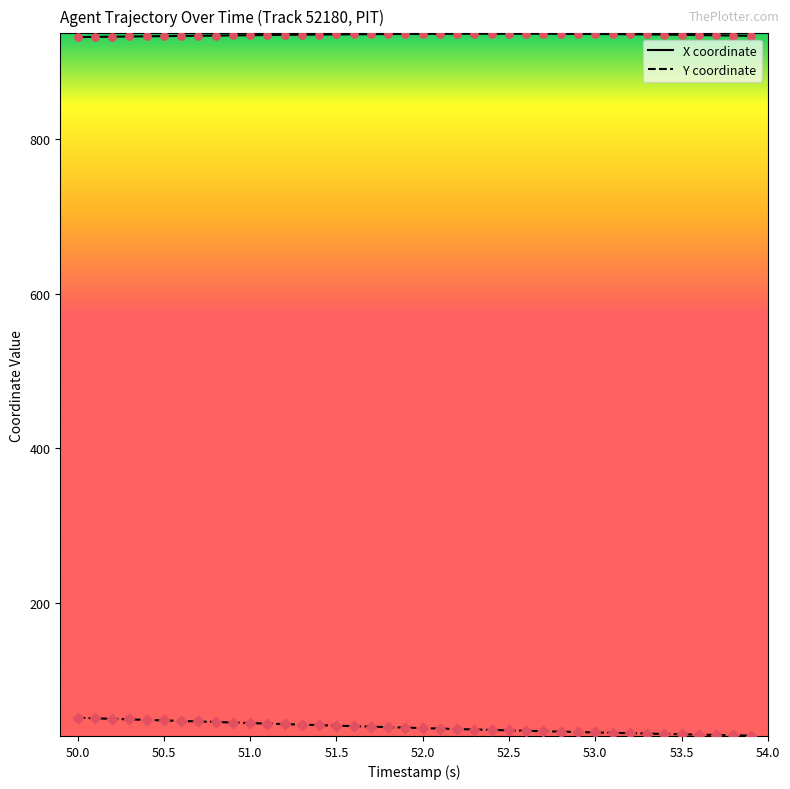

Rank the series by their maximum value, from lowest to highest.

Y coordinate, X coordinate